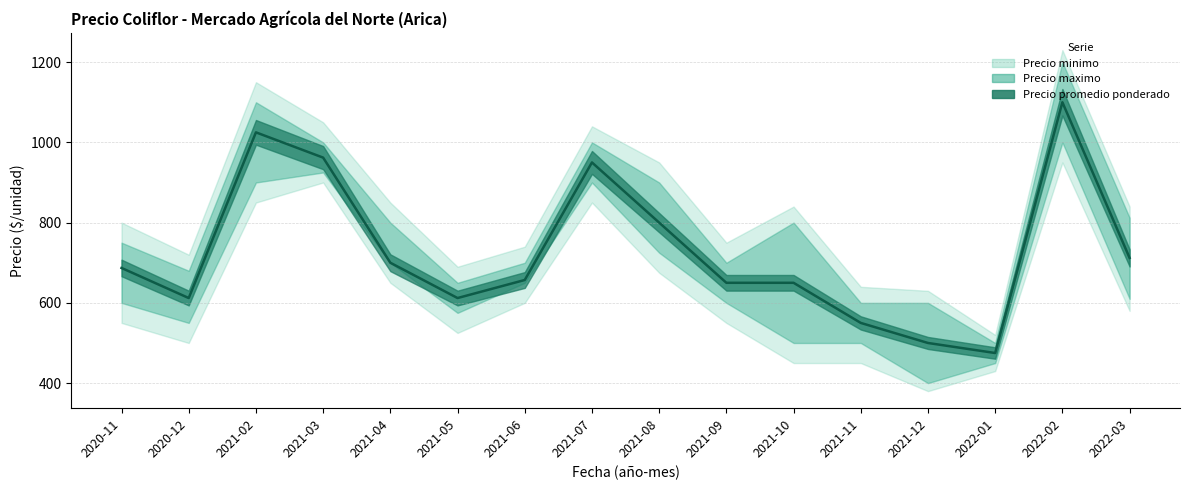

At which label is Precio minimo closest to 700?

2021-04